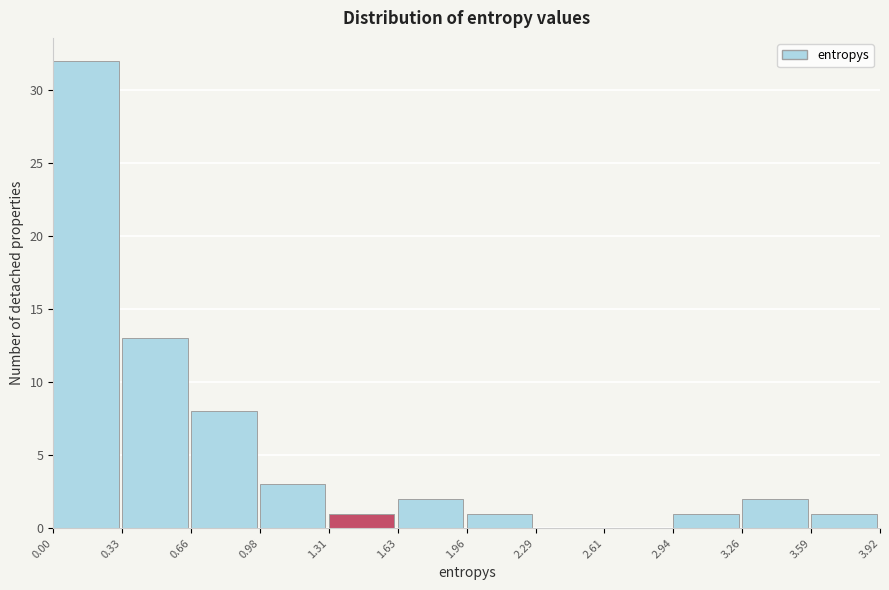

Over which range of the x-axis is the bar tallest?

0.00 to 0.33